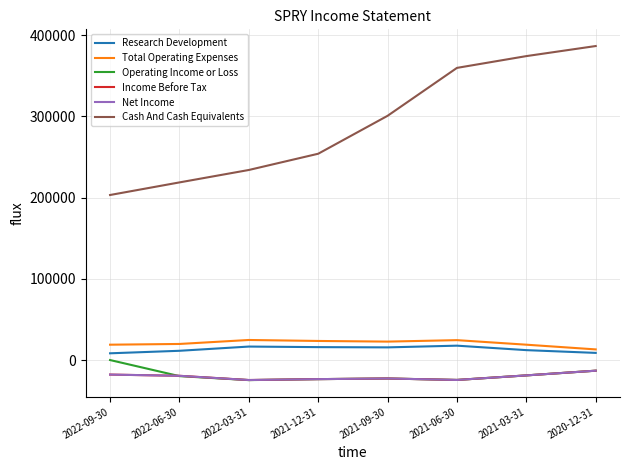

Does the chart have visible grid lines?

Yes